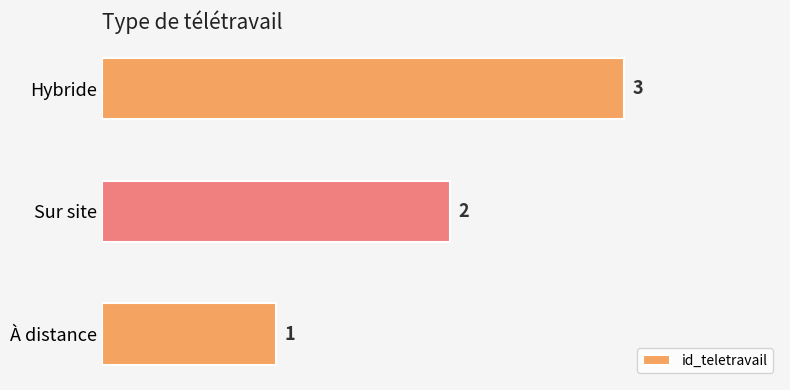

At which label is the value closest to 2?

Sur site